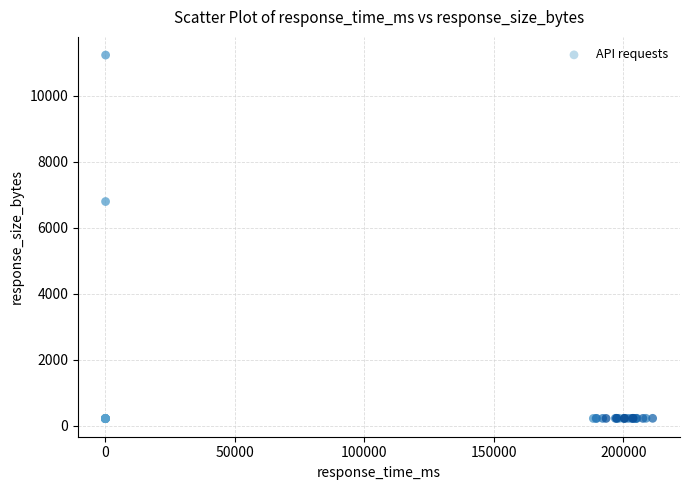

What Y value in the scatter plot is closest to 5725?

6796